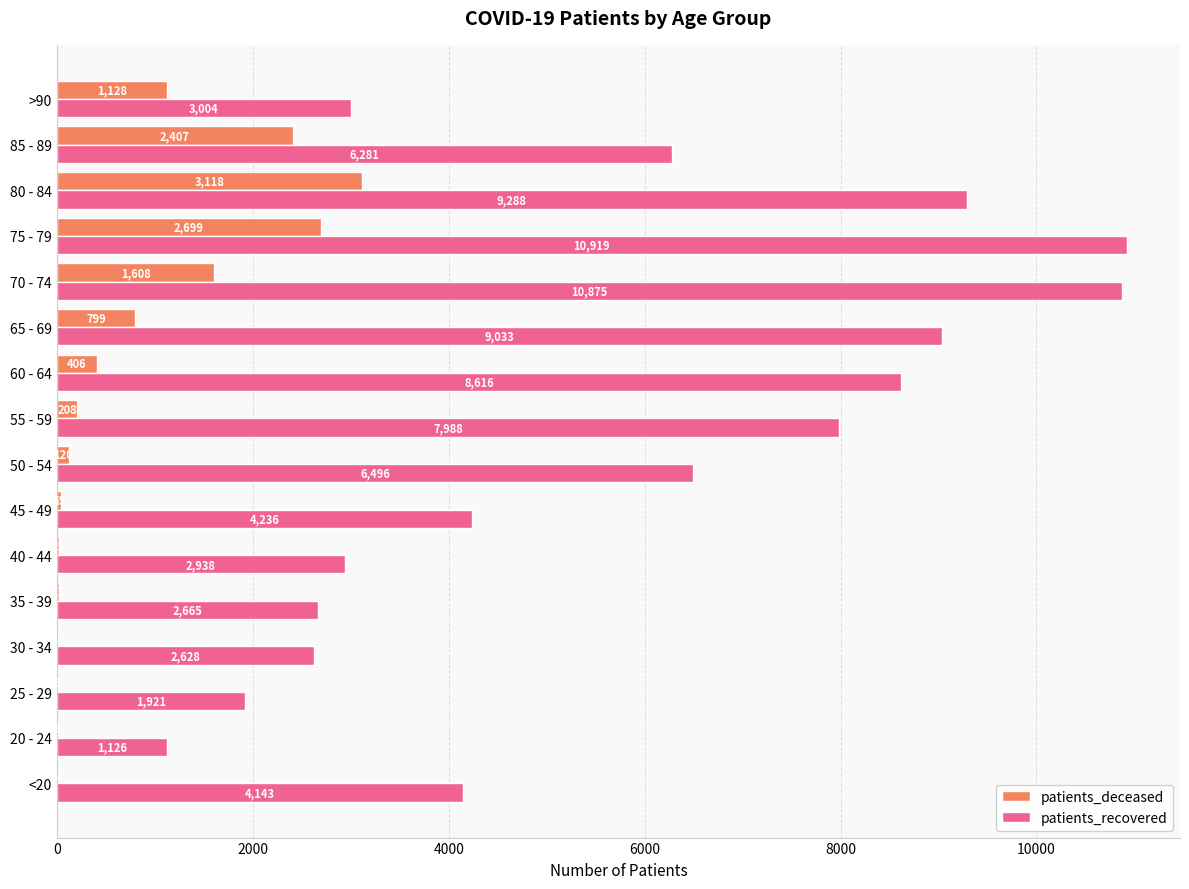

At which category does the chart reach its peak across all series?

75 - 79